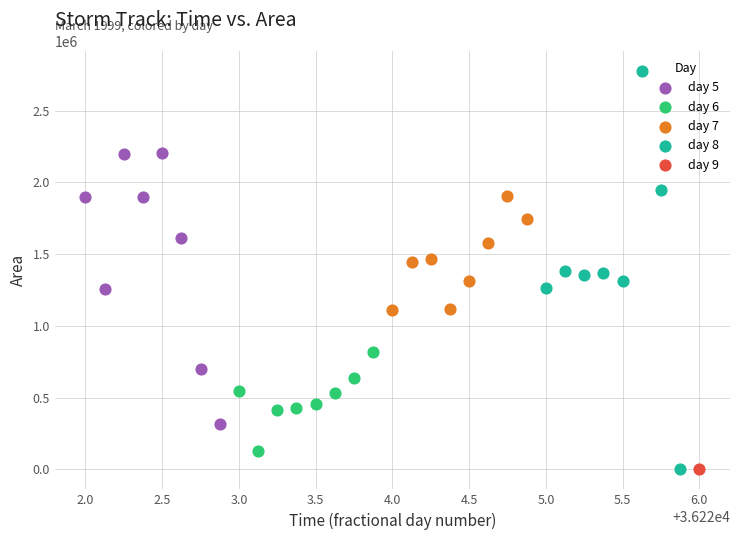

What are all the series names shown in the legend?

day 5, day 6, day 7, day 8, day 9